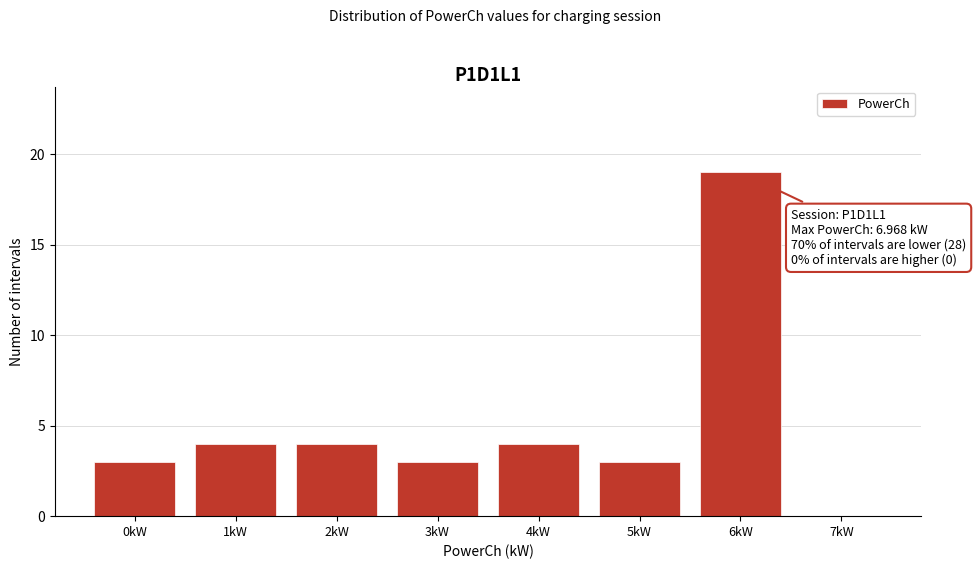

Reading left to right, what are all the values shown in this chart?

0kW=3	1kW=4	2kW=4	3kW=3	4kW=4	5kW=3	6kW=19	7kW=0